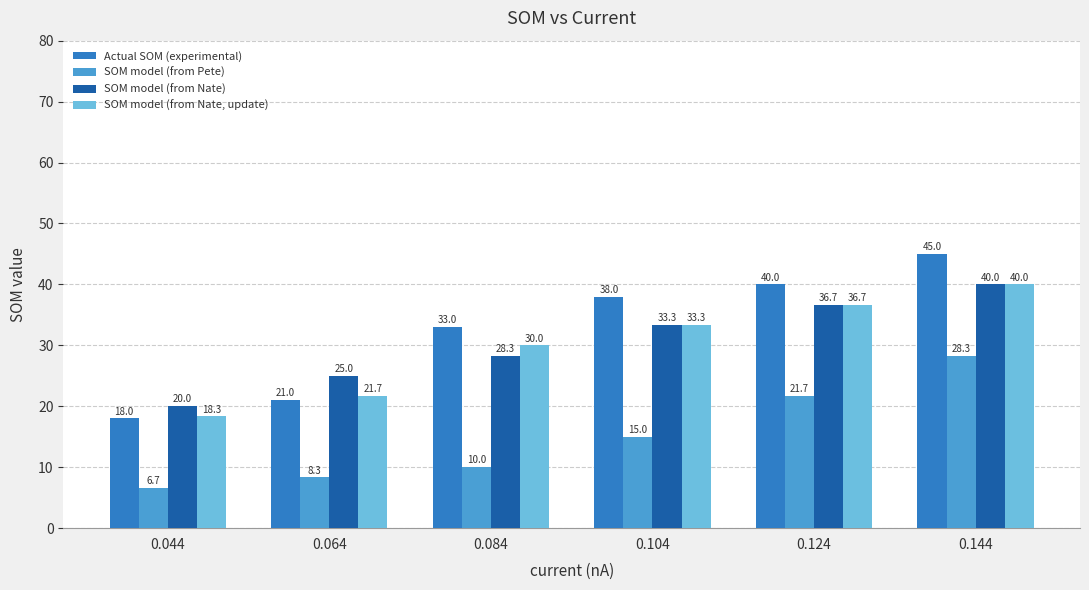

True or false: SOM model (from Nate) has a value of 13.4 at 0.124.

False